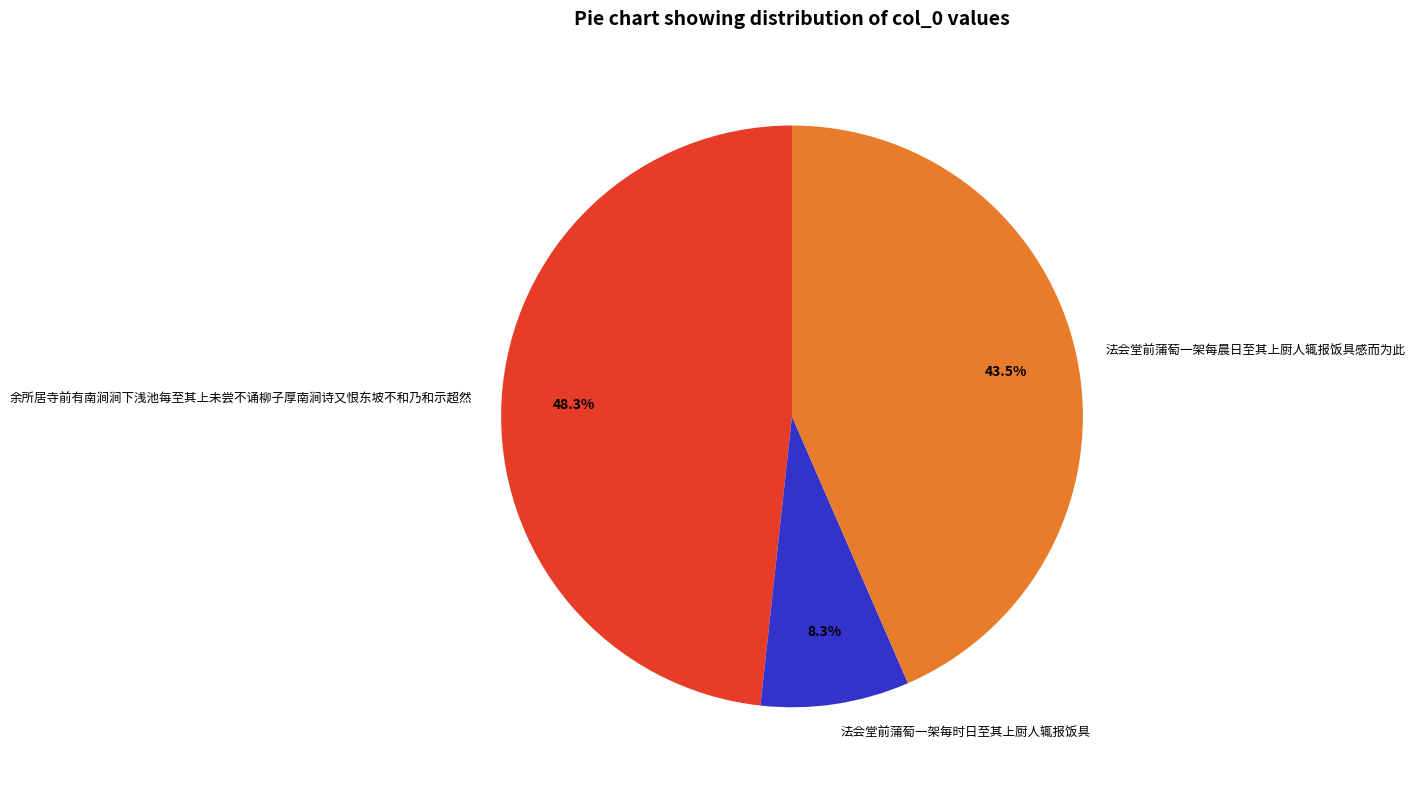

What is the smallest slice in the pie chart?

法会堂前蒲萄一架每时日至其上厨人辄报饭具